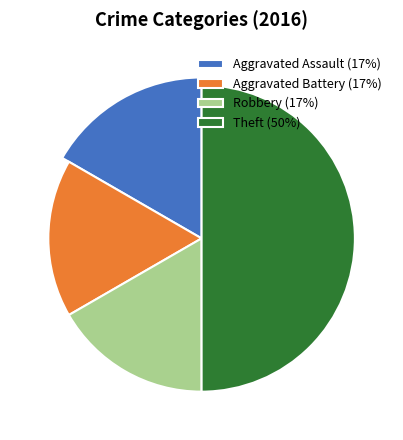

What percentage is the Aggravated Assault slice, to the nearest percent?

17%